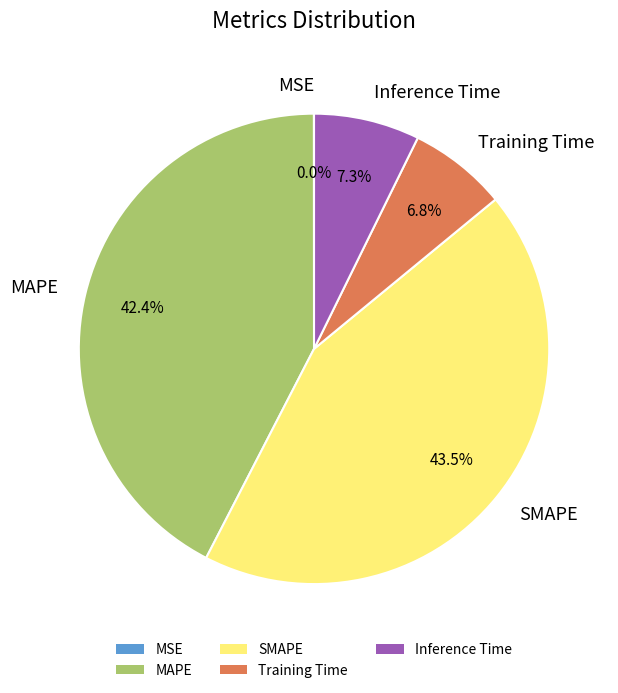

Combined, what portion of the pie is Training Time and SMAPE?

50.3%